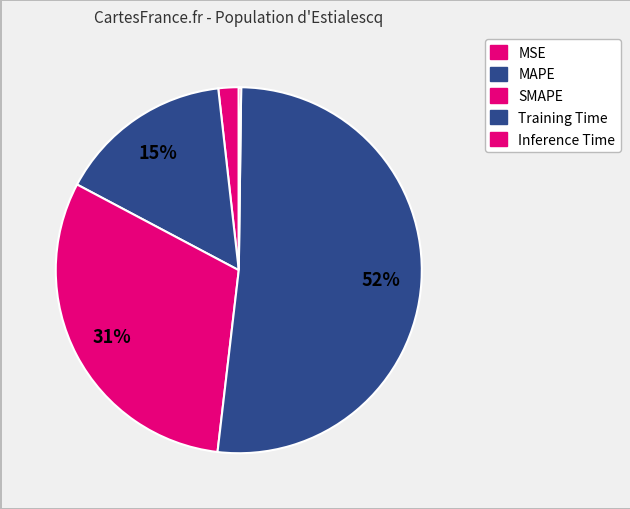

Is there a majority slice in this chart?

Yes